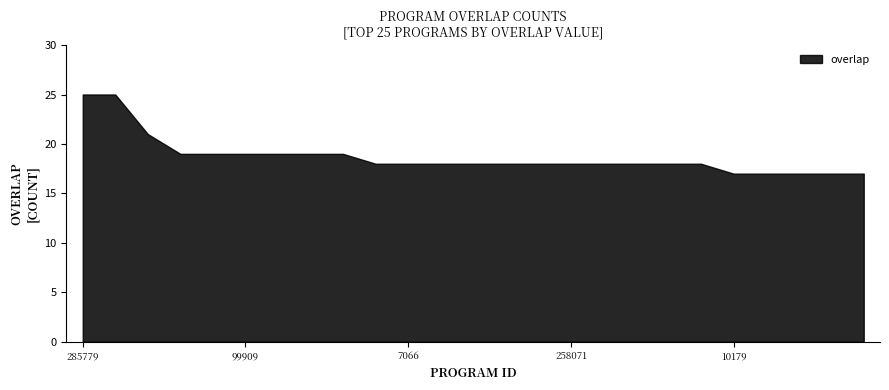

Reading left to right, what are all the values shown in this chart?

25	25	21	19	19	19	19	19	19	18	18	18	18	18	18	18	18	18	18	18	17	17	17	17	17